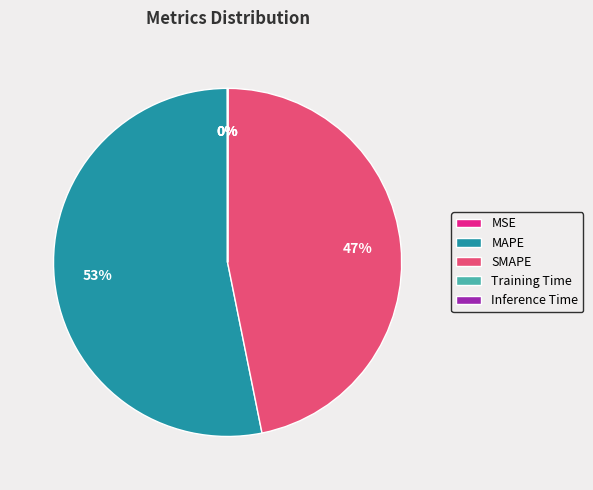

To the nearest percent, what is the average slice percentage?

20%